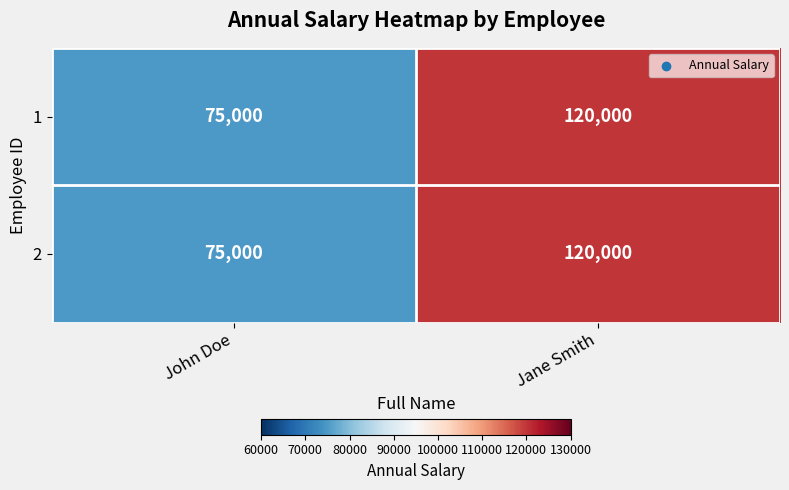

What is the total value across all series at Jane Smith?

240000